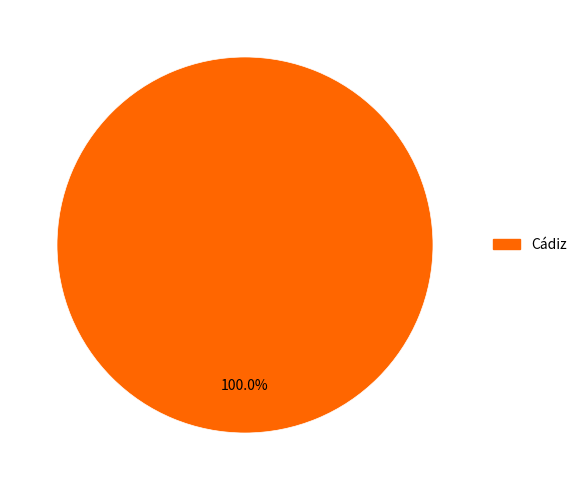

Is there a majority slice in this chart?

Yes